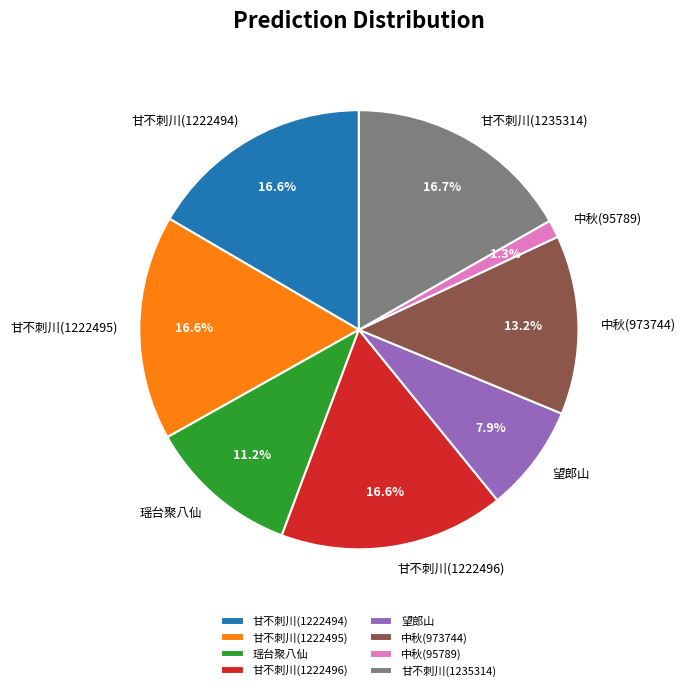

Is there a majority slice in this chart?

No